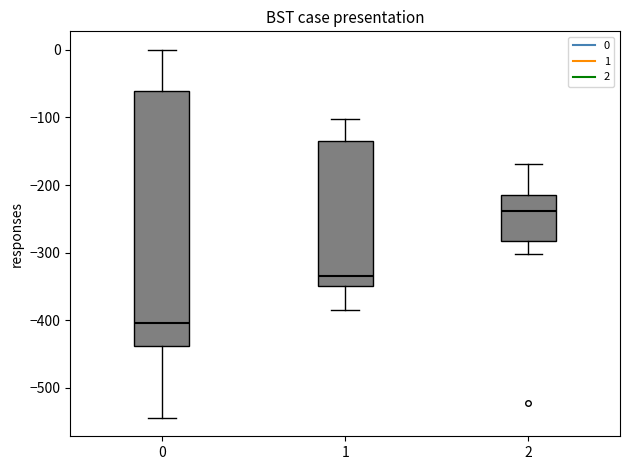

Where is the upper edge of the box at x = 1 on the y-axis? The values are not printed on the chart, so give them approximately, as read against the axis.

-130